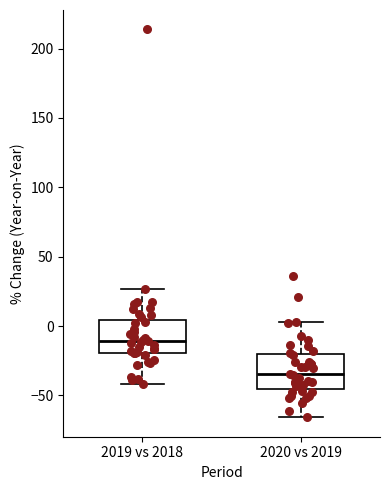

Reading left to right, read every box against the y-axis: the position of its median line, the range the box covers, and the ends of its whiskers. The values are not printed on the chart, so give them approximately, as read against the axis.

2019 vs 2018: median -10, box -20 to 5, whiskers -40 to 25
2020 vs 2019: median -35, box -45 to -20, whiskers -65 to 5